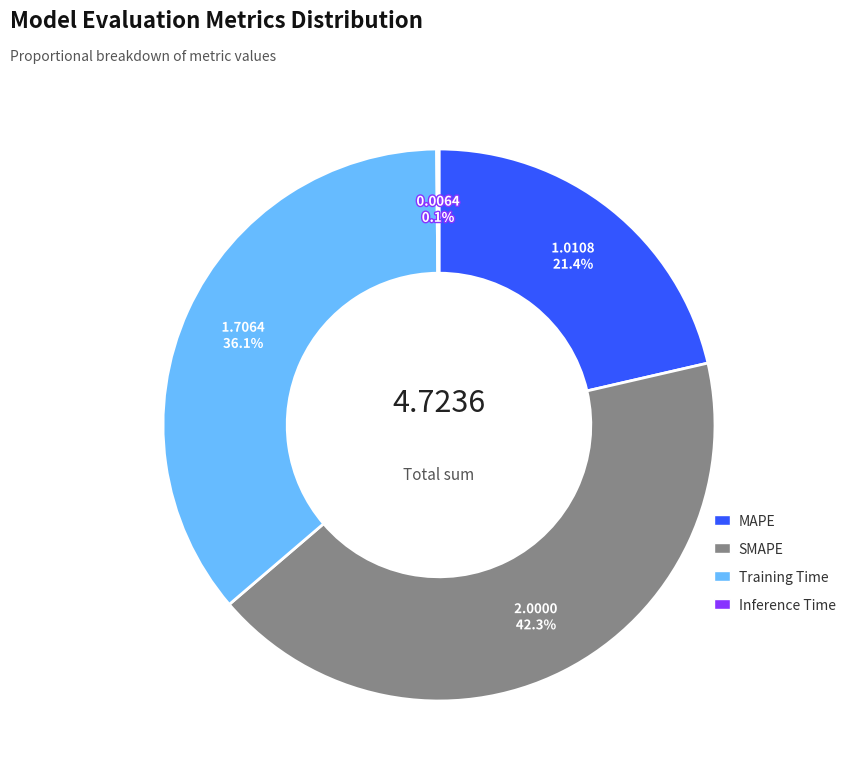

Which slice is the largest?

SMAPE